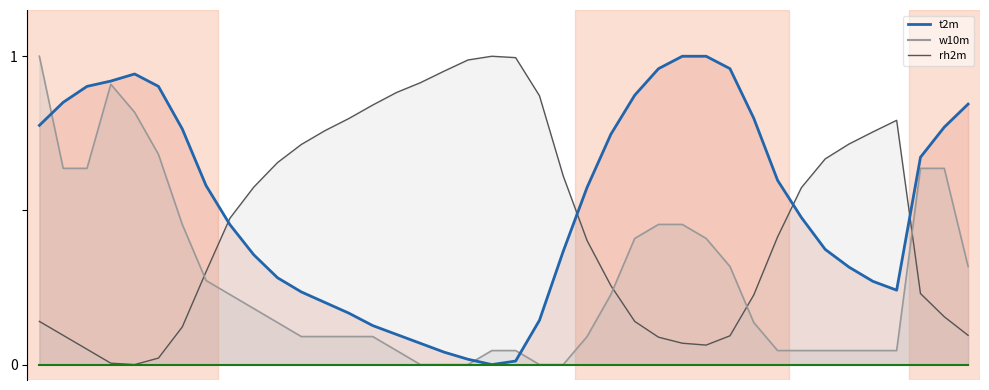

Which has a higher value, 37 or 25?

25